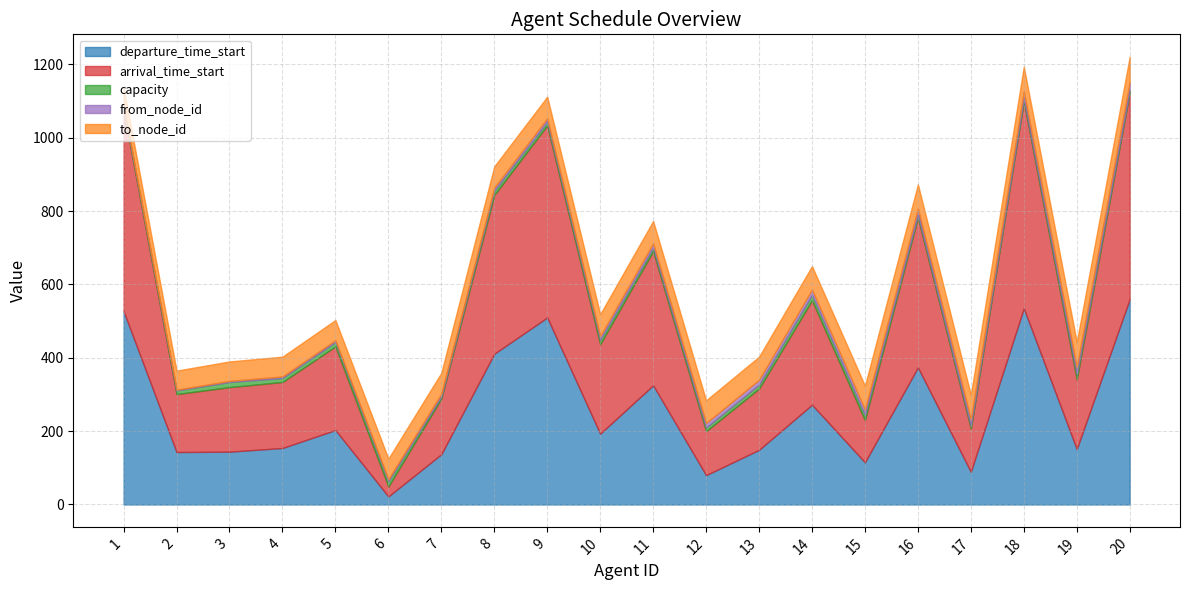

True or false: arrival_time_start has more than 1 interior local peaks.

True